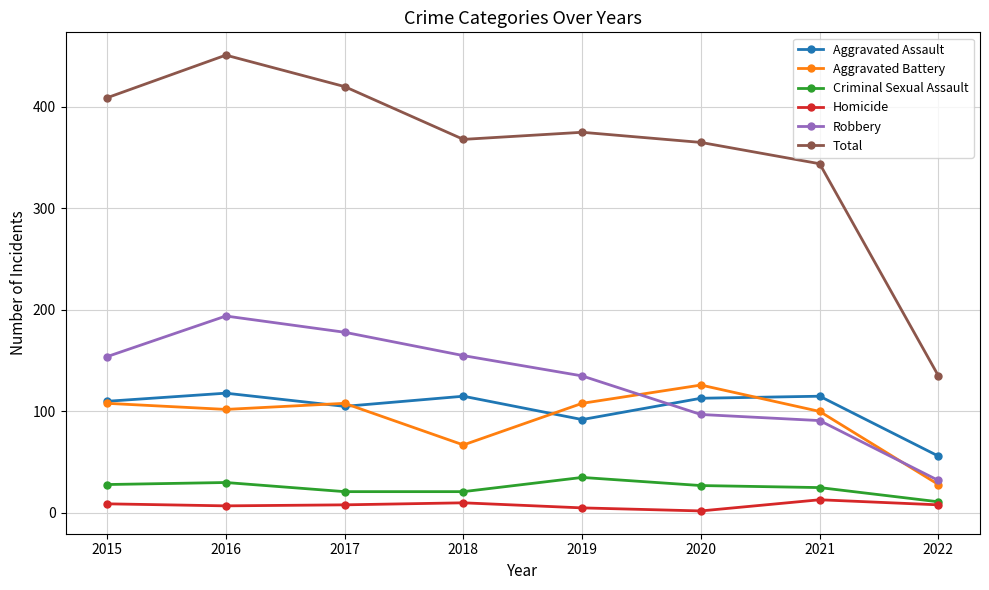

Is it true that Total equals 368 at 2018?

True